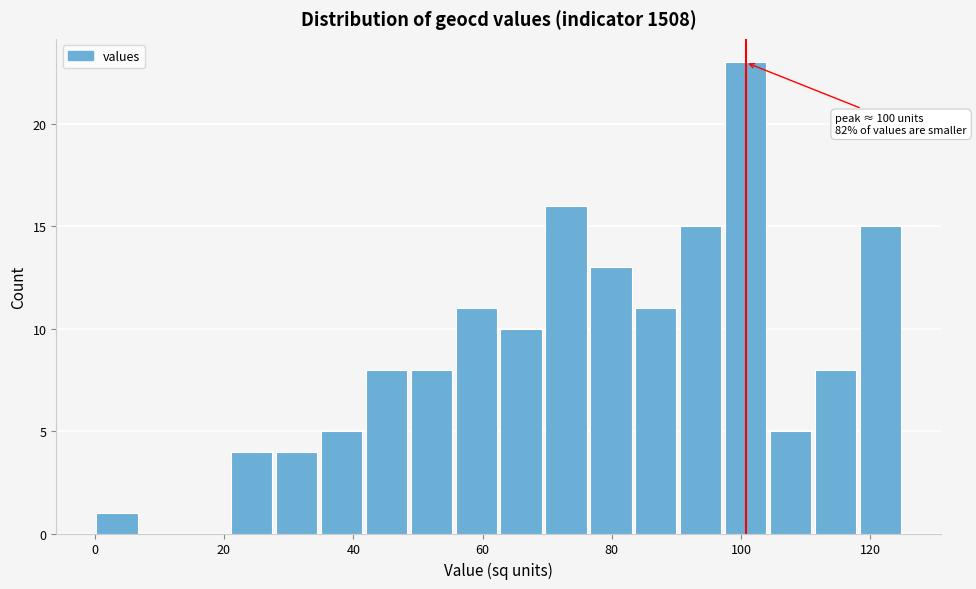

Around what value on the x-axis is the tallest bar? Give the approximate position of its centre, as read against the axis.

100